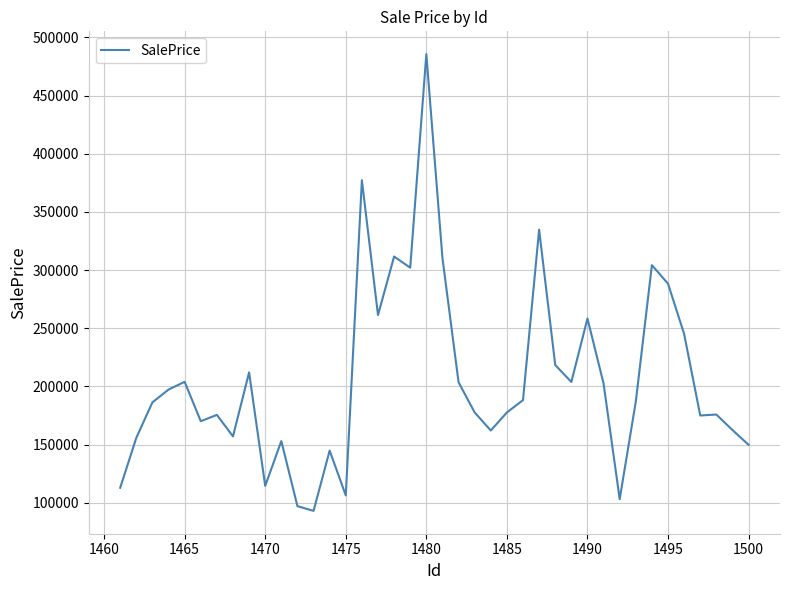

What is the difference between the maximum and minimum values?

392688.2